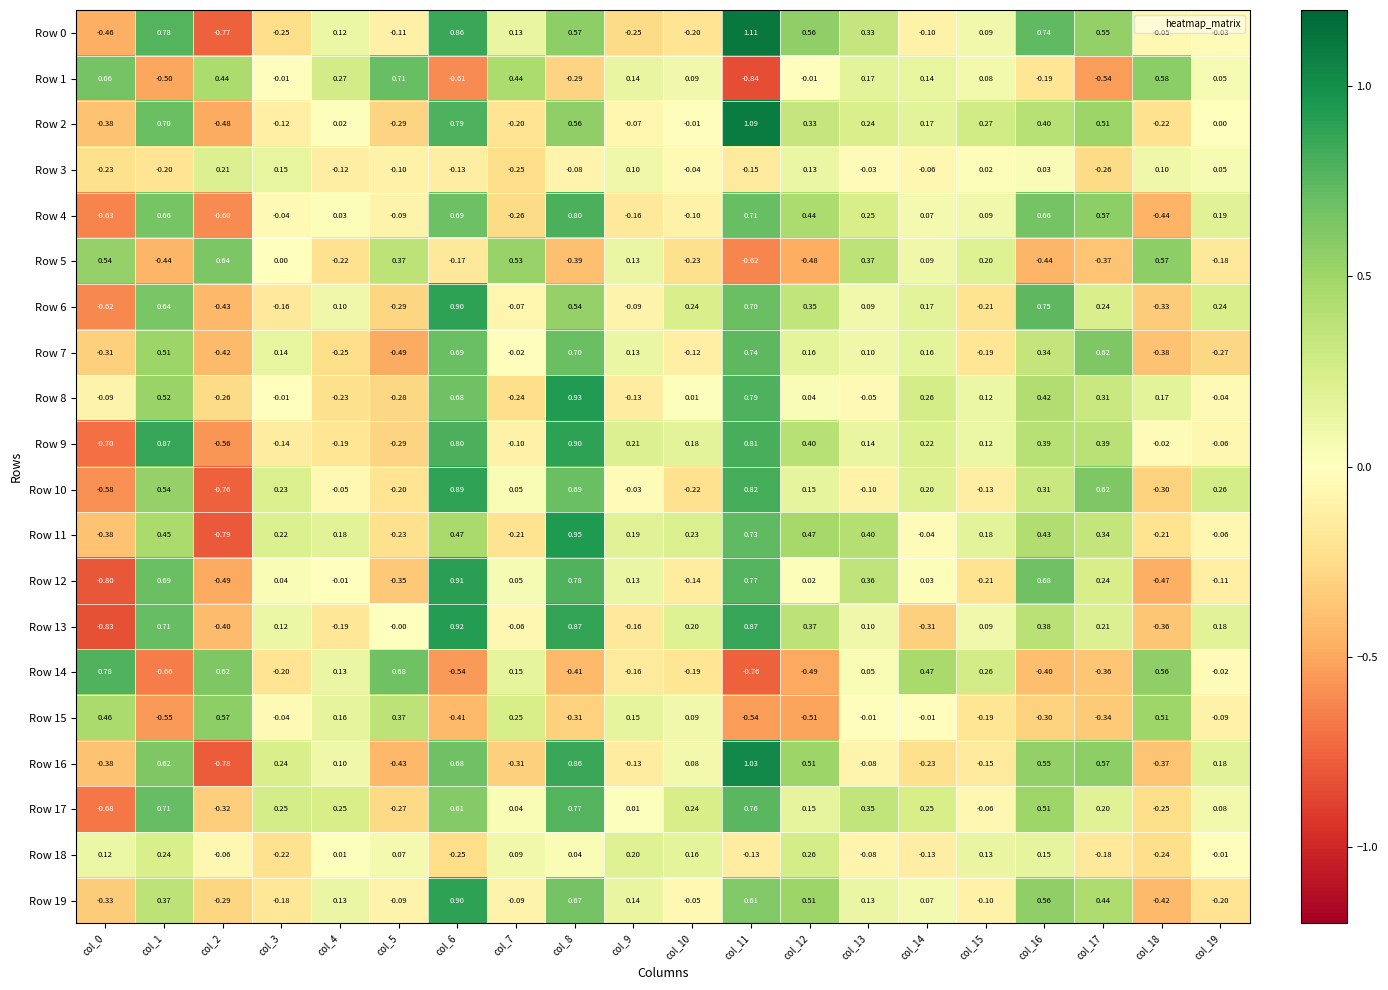

Is the value of Row 15 at col_11 greater than the value of Row 9 at col_5?

No